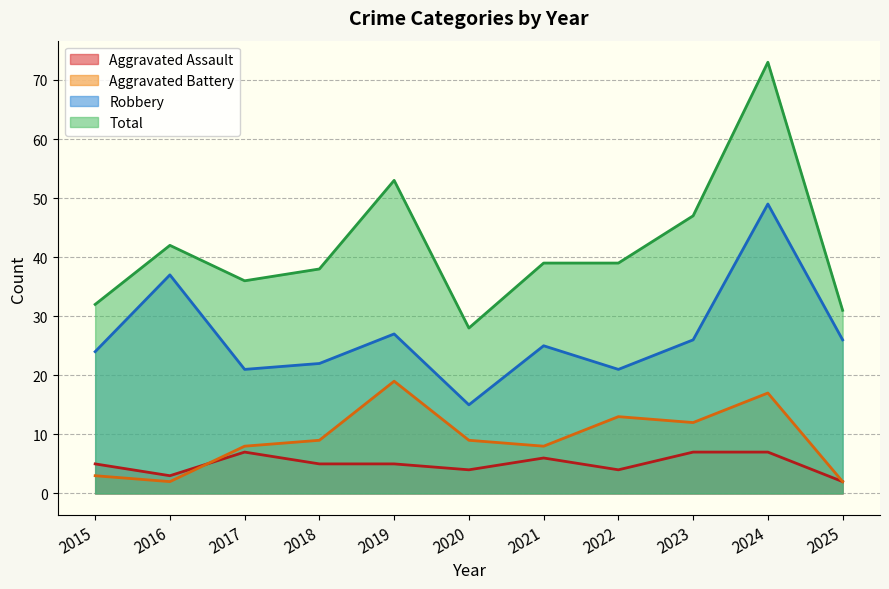

At which category does the chart reach its minimum across all series?

2025